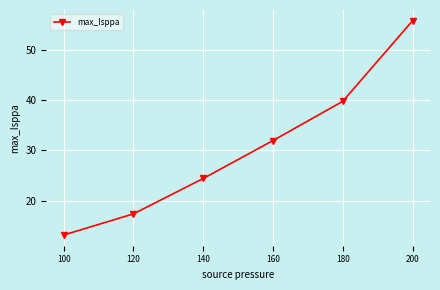

The value at 180 is 19.5. True or false?

False